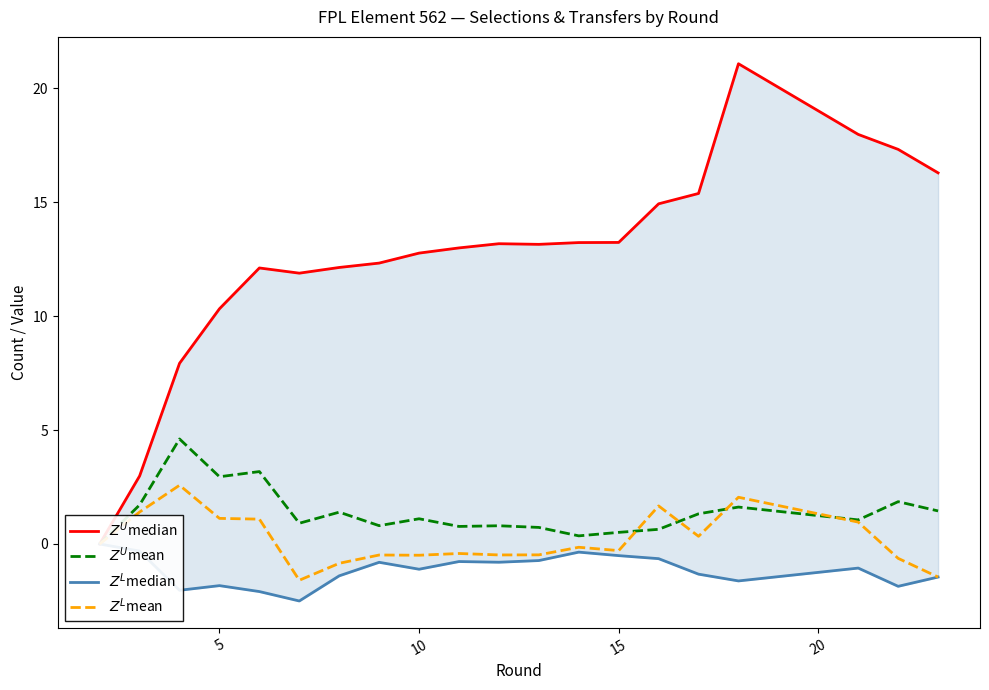

How many series are shown in this chart?

4